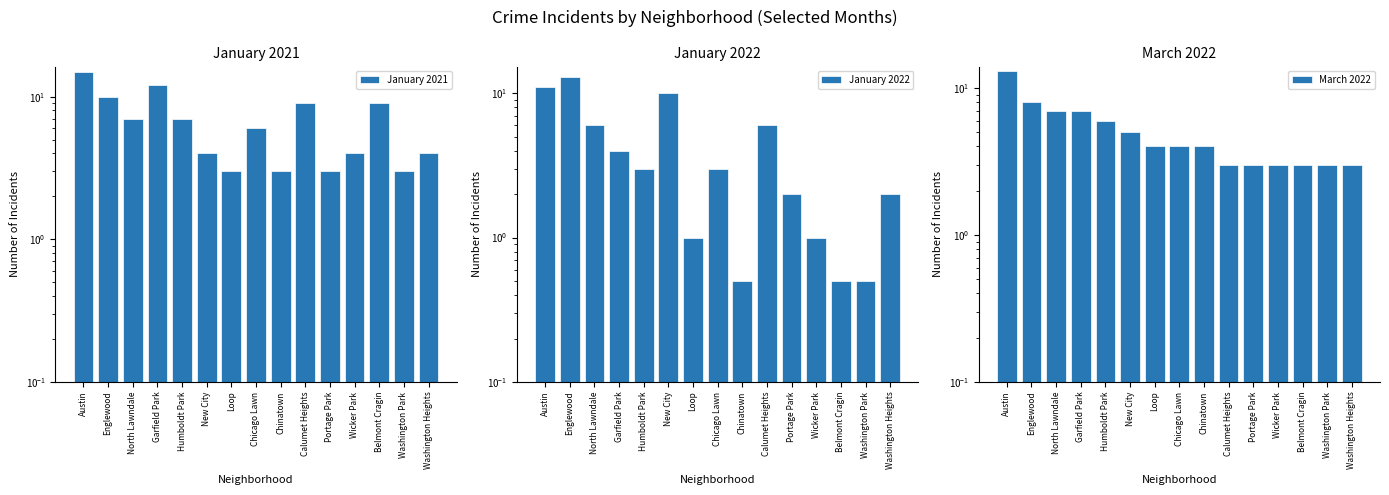

Which series changed the most between Wicker Park and Washington Heights?

January 2022